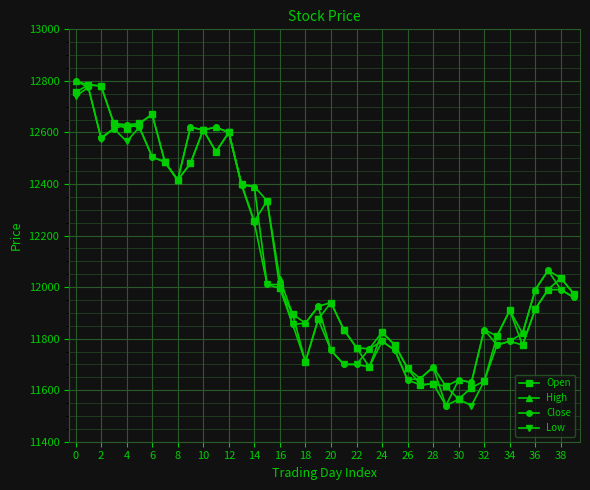

How many lines are shown in the chart?

4